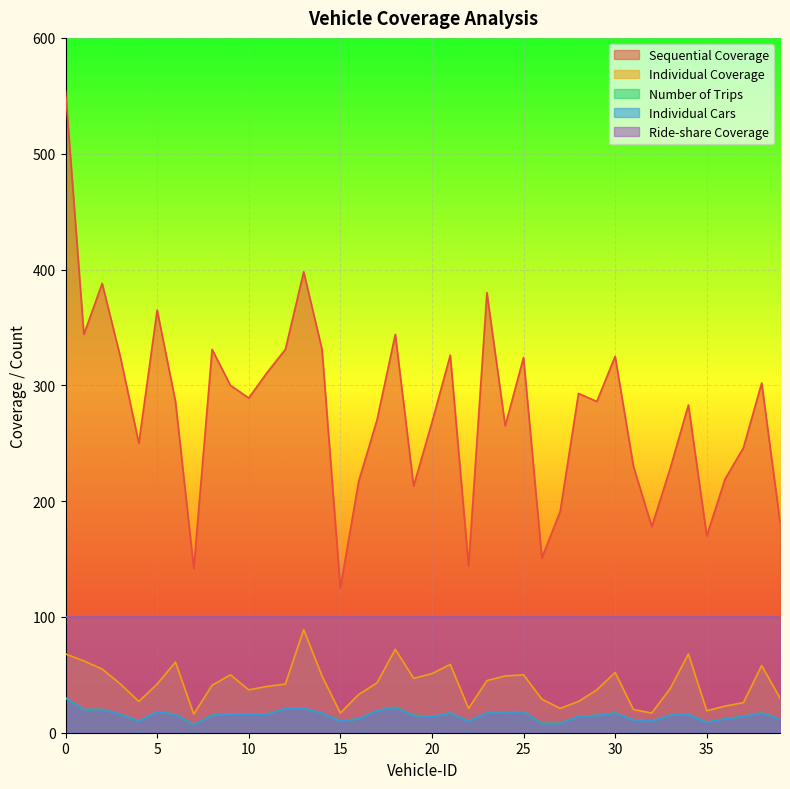

What is the spread (max minus min) of values at 7?

135